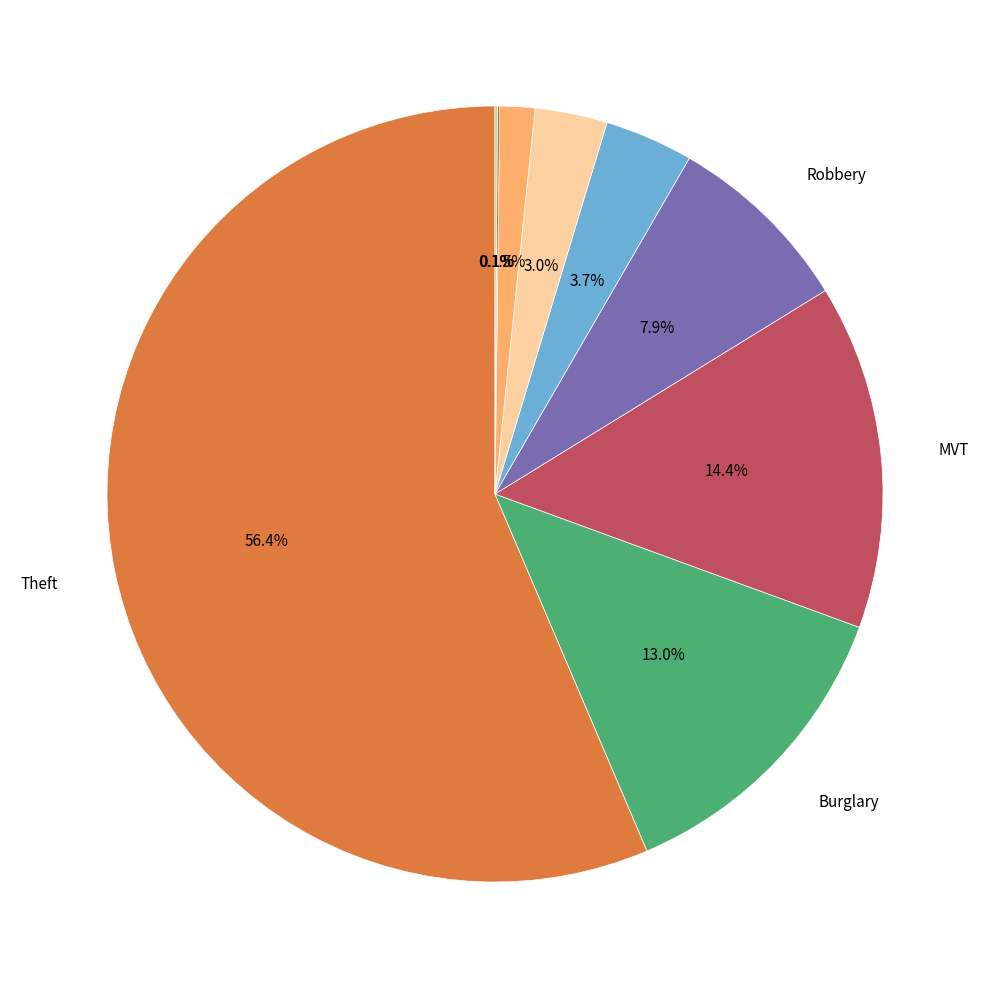

Does any single category account for the majority?

Yes